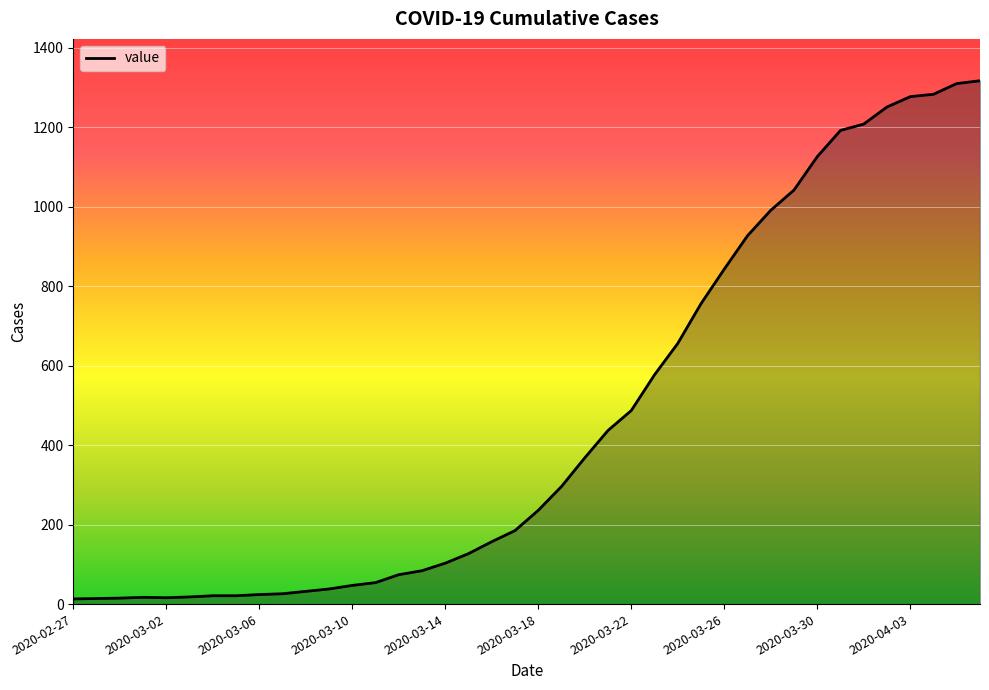

What is the difference between the maximum and minimum values?

1304